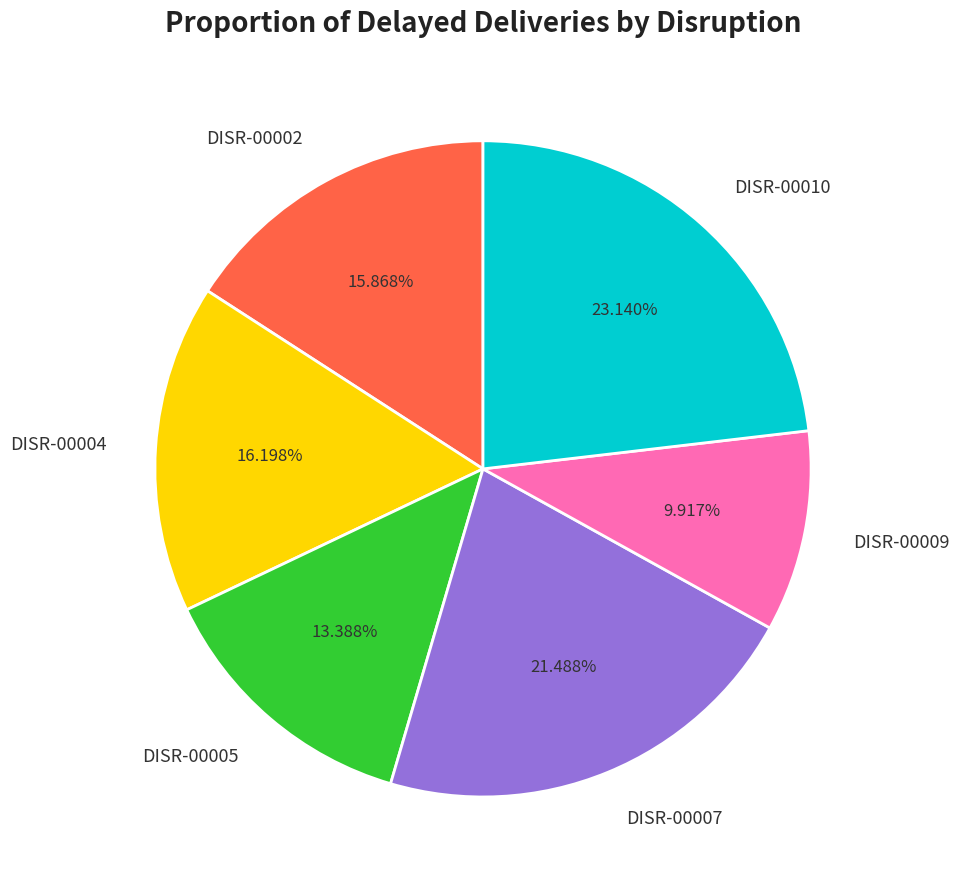

Which category has the biggest portion of the pie?

DISR-00010